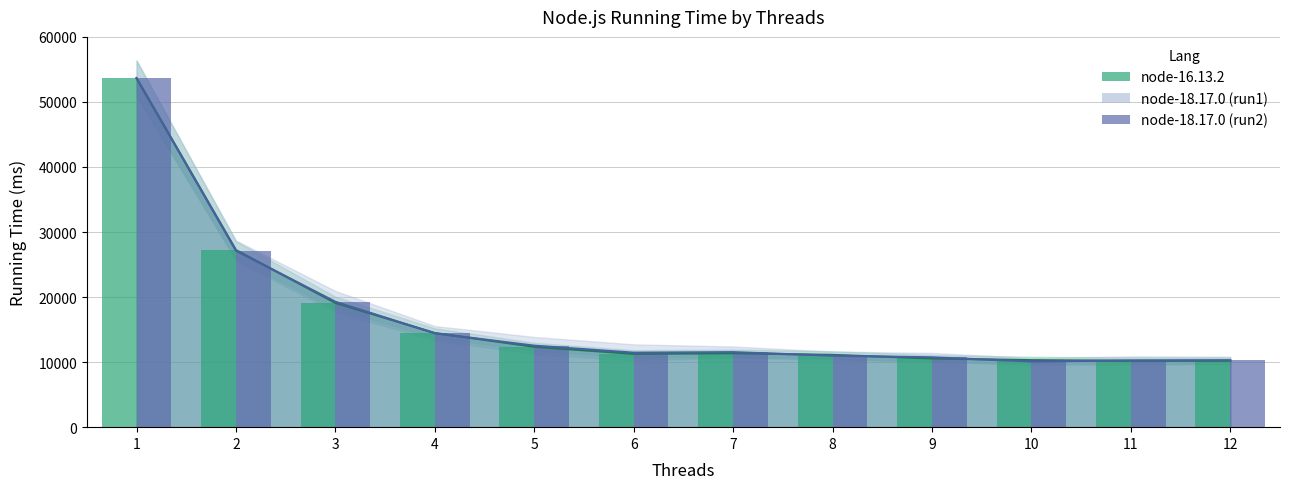

What is the value of the node-18.17.0 (bars) bar at the 4th from the left?

14432.4